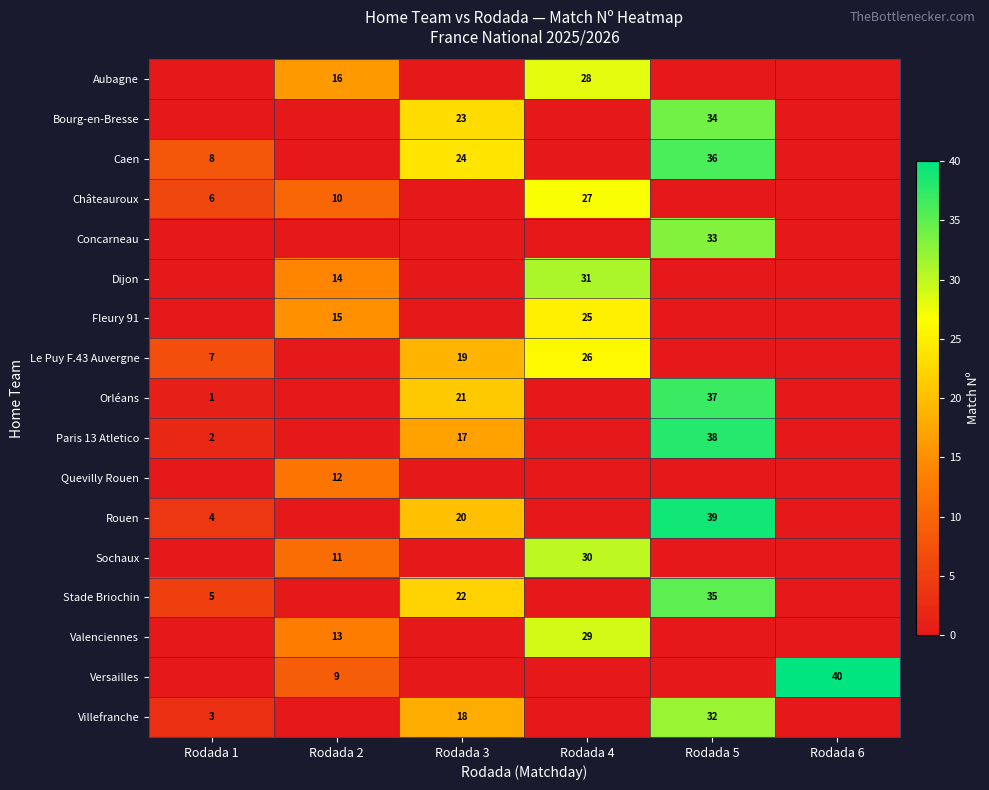

Reading left to right, transcribe all the data shown in this chart.

row_0: Rodada 1=0	Rodada 2=16	Rodada 3=0	Rodada 4=28	Rodada 5=0	Rodada 6=0
row_1: Rodada 1=0	Rodada 2=0	Rodada 3=23	Rodada 4=0	Rodada 5=34	Rodada 6=0
row_2: Rodada 1=8	Rodada 2=0	Rodada 3=24	Rodada 4=0	Rodada 5=36	Rodada 6=0
row_3: Rodada 1=6	Rodada 2=10	Rodada 3=0	Rodada 4=27	Rodada 5=0	Rodada 6=0
row_4: Rodada 1=0	Rodada 2=0	Rodada 3=0	Rodada 4=0	Rodada 5=33	Rodada 6=0
row_5: Rodada 1=0	Rodada 2=14	Rodada 3=0	Rodada 4=31	Rodada 5=0	Rodada 6=0
row_6: Rodada 1=0	Rodada 2=15	Rodada 3=0	Rodada 4=25	Rodada 5=0	Rodada 6=0
row_7: Rodada 1=7	Rodada 2=0	Rodada 3=19	Rodada 4=26	Rodada 5=0	Rodada 6=0
row_8: Rodada 1=1	Rodada 2=0	Rodada 3=21	Rodada 4=0	Rodada 5=37	Rodada 6=0
row_9: Rodada 1=2	Rodada 2=0	Rodada 3=17	Rodada 4=0	Rodada 5=38	Rodada 6=0
row_10: Rodada 1=0	Rodada 2=12	Rodada 3=0	Rodada 4=0	Rodada 5=0	Rodada 6=0
row_11: Rodada 1=4	Rodada 2=0	Rodada 3=20	Rodada 4=0	Rodada 5=39	Rodada 6=0
row_12: Rodada 1=0	Rodada 2=11	Rodada 3=0	Rodada 4=30	Rodada 5=0	Rodada 6=0
row_13: Rodada 1=5	Rodada 2=0	Rodada 3=22	Rodada 4=0	Rodada 5=35	Rodada 6=0
row_14: Rodada 1=0	Rodada 2=13	Rodada 3=0	Rodada 4=29	Rodada 5=0	Rodada 6=0
row_15: Rodada 1=0	Rodada 2=9	Rodada 3=0	Rodada 4=0	Rodada 5=0	Rodada 6=40
row_16: Rodada 1=3	Rodada 2=0	Rodada 3=18	Rodada 4=0	Rodada 5=32	Rodada 6=0